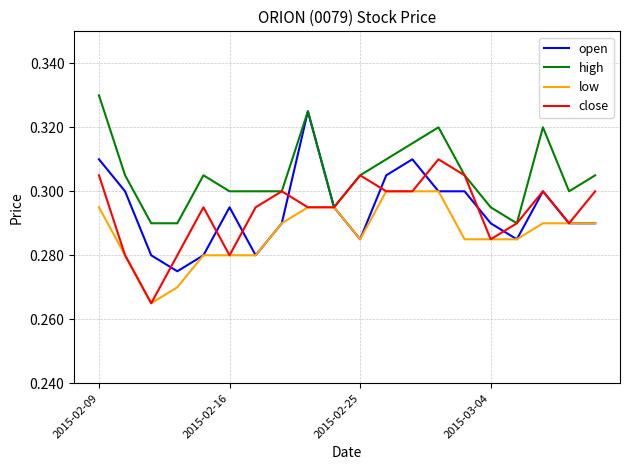

List the series in order of their peak value, highest first.

high, open, close, low